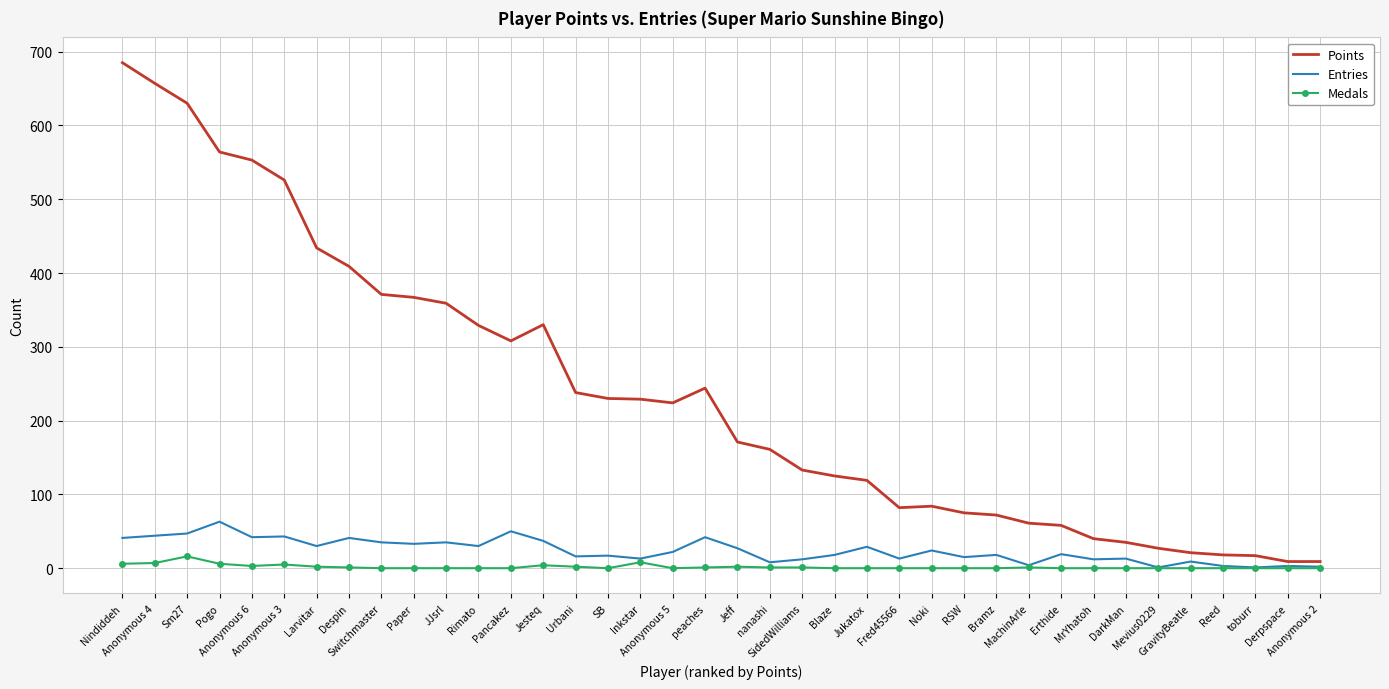

What is the spread (max minus min) of values at RSW?

75